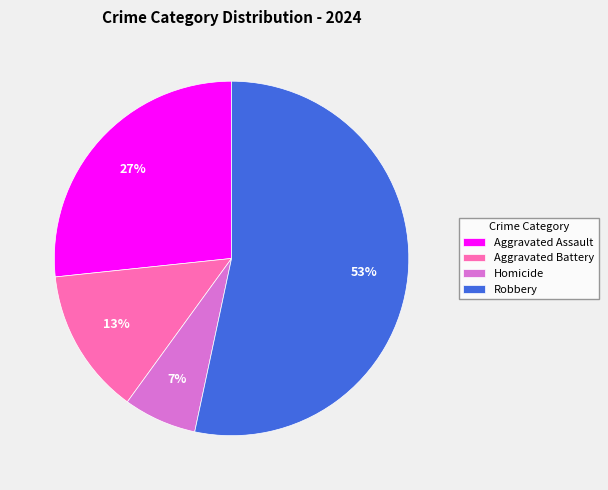

To the nearest percent, what is the average slice percentage?

25%